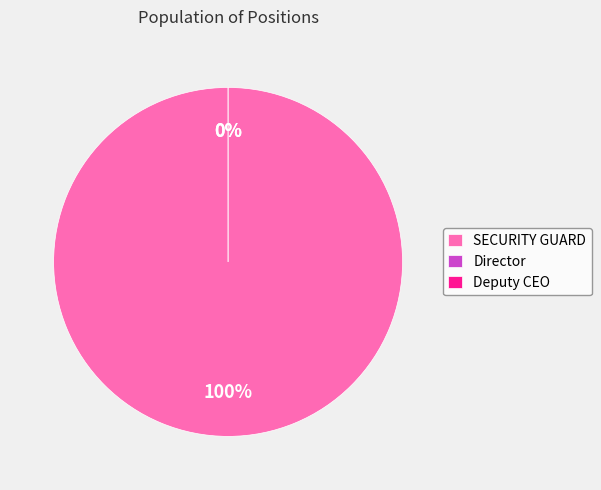

True or false: Director accounts for 1% of the total.

False